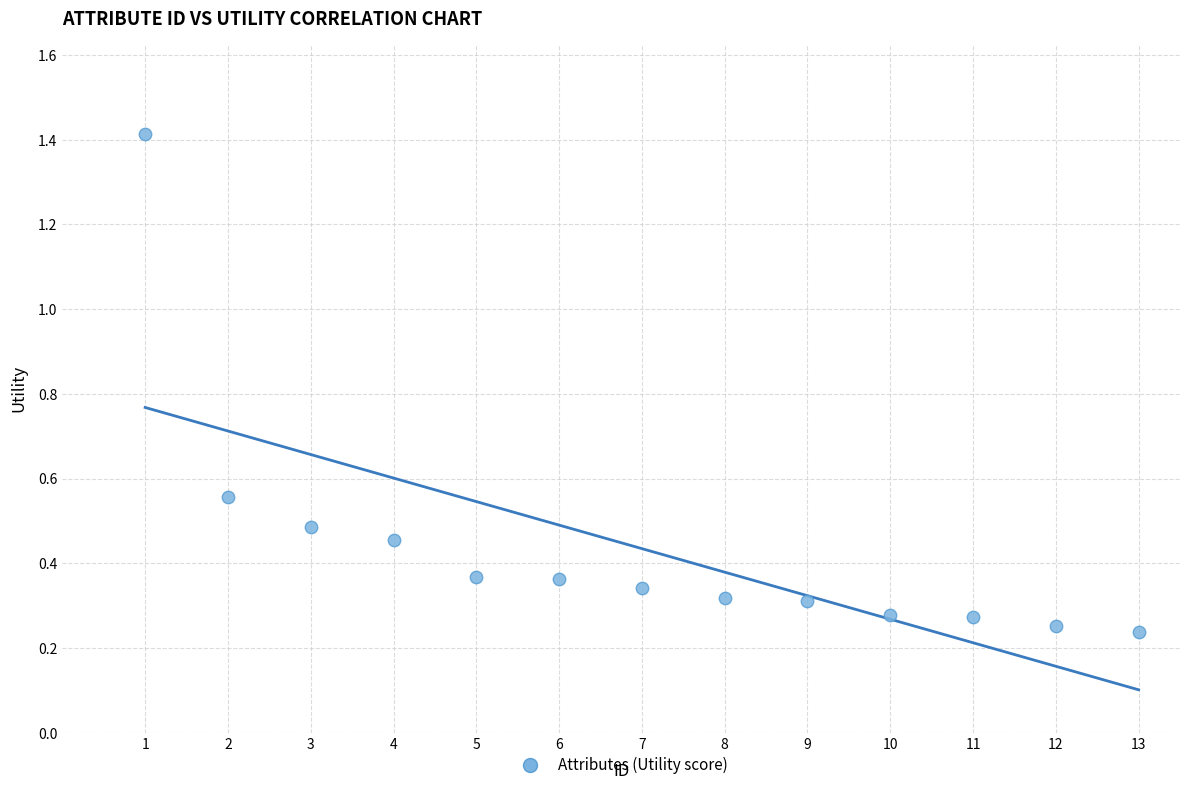

What is the range of X values (max minus min)?

12.0